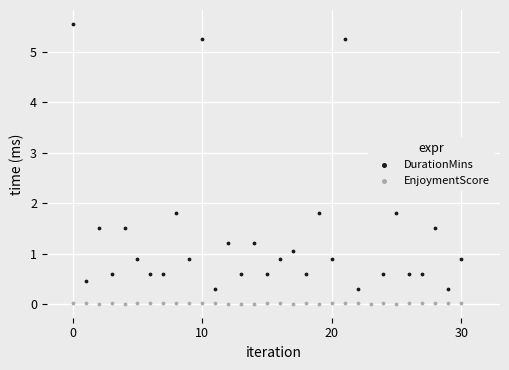

Which series contains the lowest Y value?

EnjoymentScore